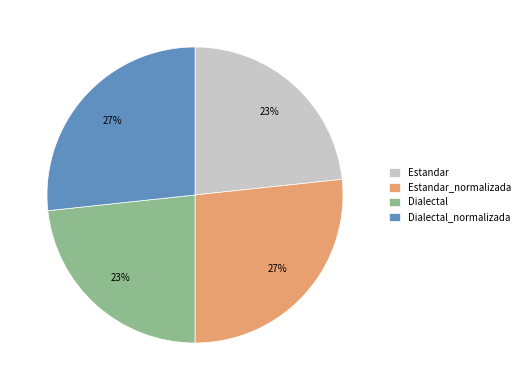

To the nearest percent, what percentage of the pie is Dialectal?

23%